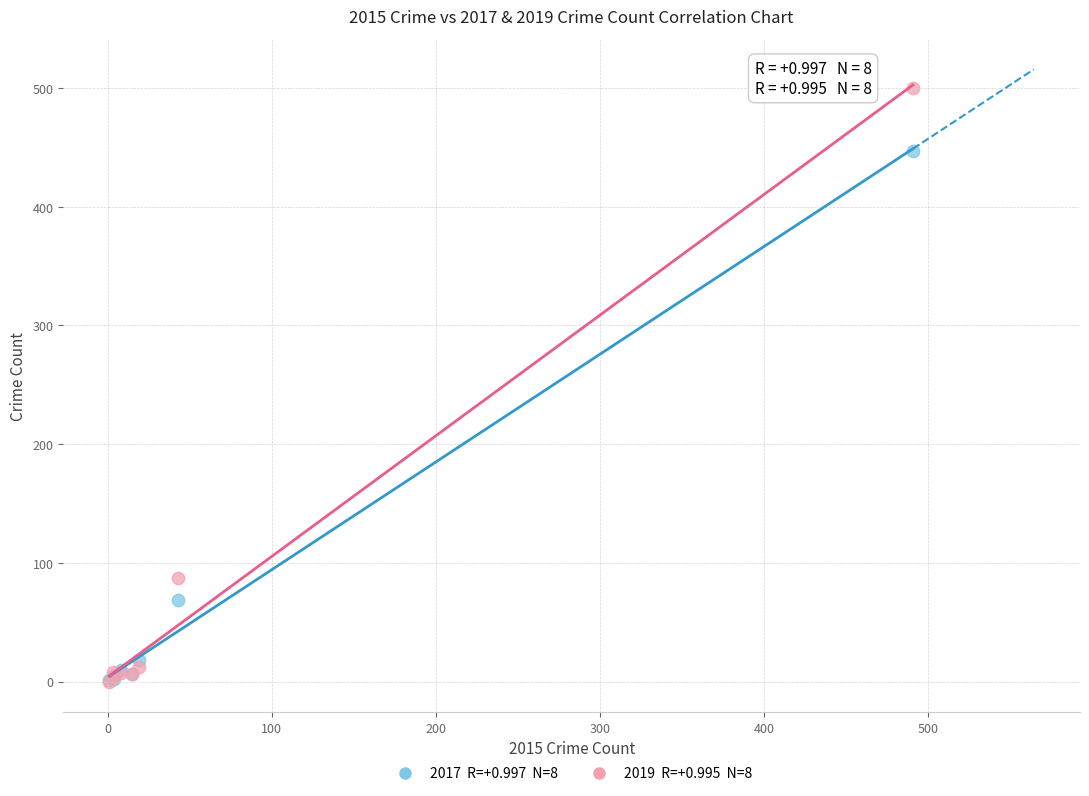

Across all series, what Y value is closest to 250?

87